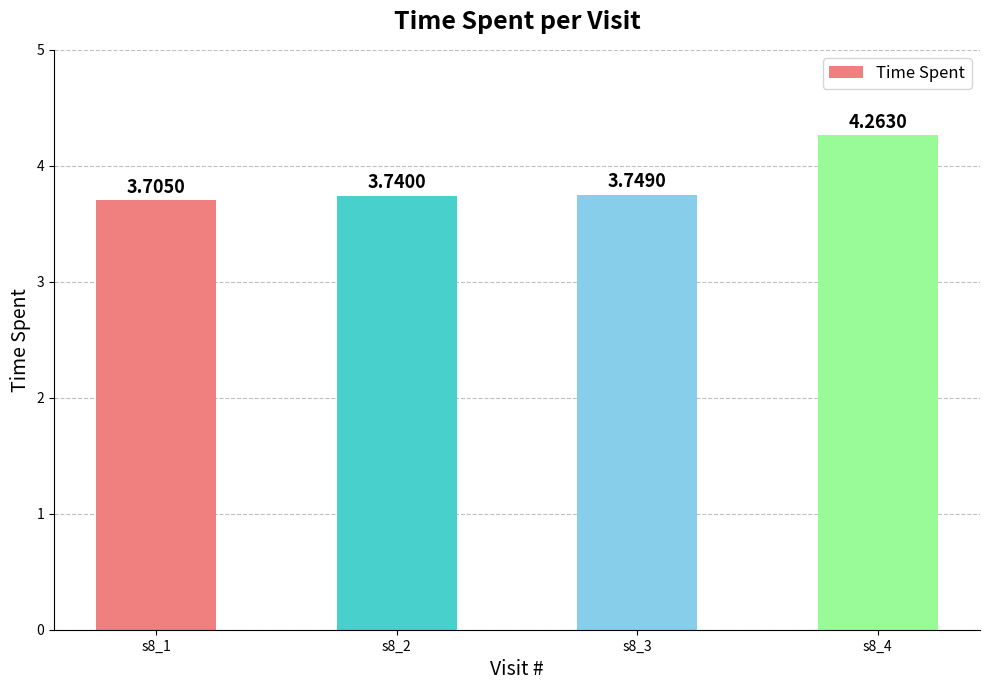

List the labels in order of value, smallest first.

s8_1, s8_2, s8_3, s8_4